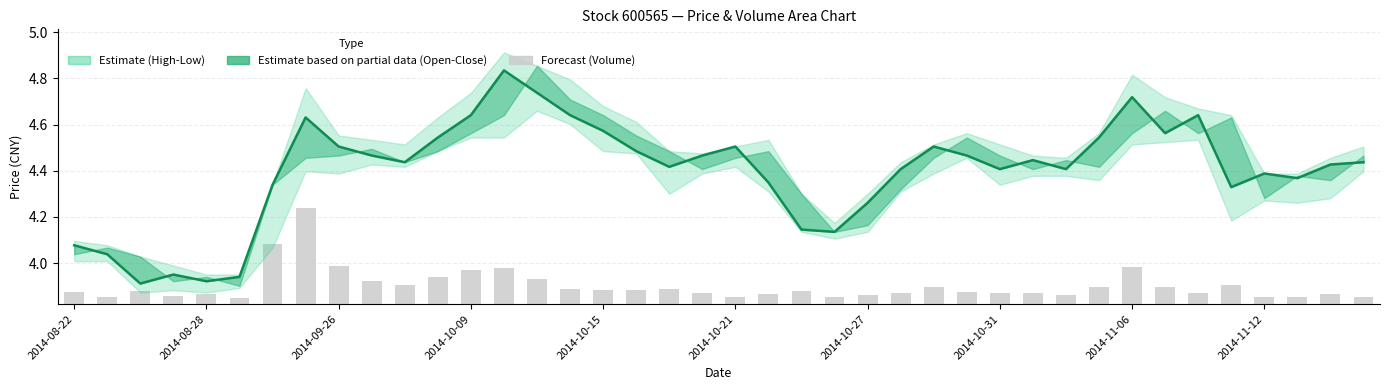

Reading left to right, list all the values displayed in this chart.

Close: 4.1	4.0	3.9	4.0	3.9	3.9	4.3	4.6	4.5	4.5	4.4	4.5	4.6	4.8	4.7	4.6	4.6	4.5	4.4	4.5	4.5	4.3	4.1	4.1	4.3	4.4	4.5	4.5	4.4	4.4	4.4	4.5	4.7	4.6	4.6	4.3	4.4	4.4	4.4	4.4
Volume (scaled): 0.1	0.0	0.1	0.0	0.0	0.0	0.3	0.4	0.2	0.1	0.1	0.1	0.1	0.2	0.1	0.1	0.1	0.1	0.1	0.0	0.0	0.0	0.1	0.0	0.0	0.0	0.1	0.1	0.0	0.0	0.0	0.1	0.2	0.1	0.0	0.1	0.0	0.0	0.0	0.0